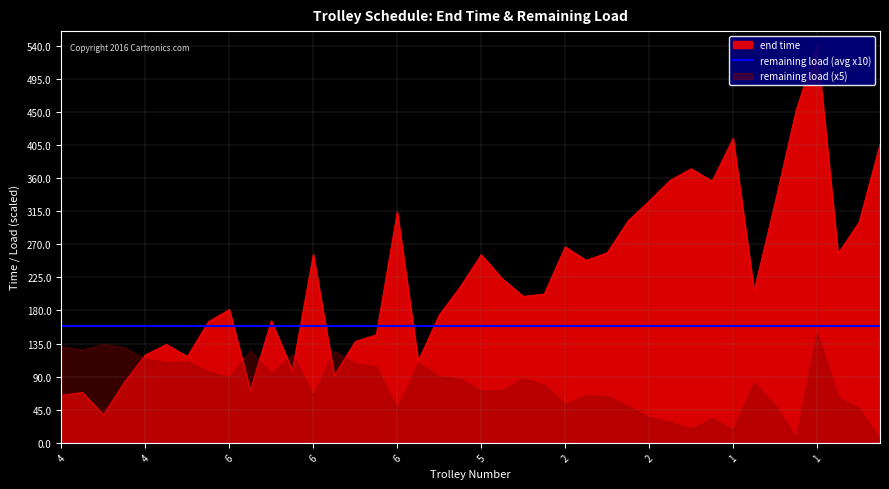

What is the average value?

225.7